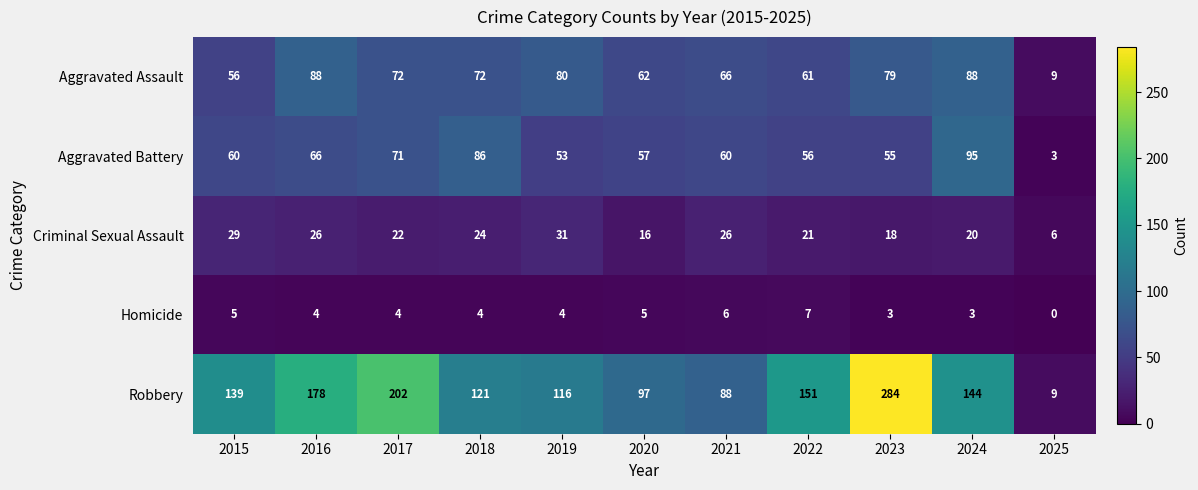

How many data points in Aggravated Assault are less than 72?

5